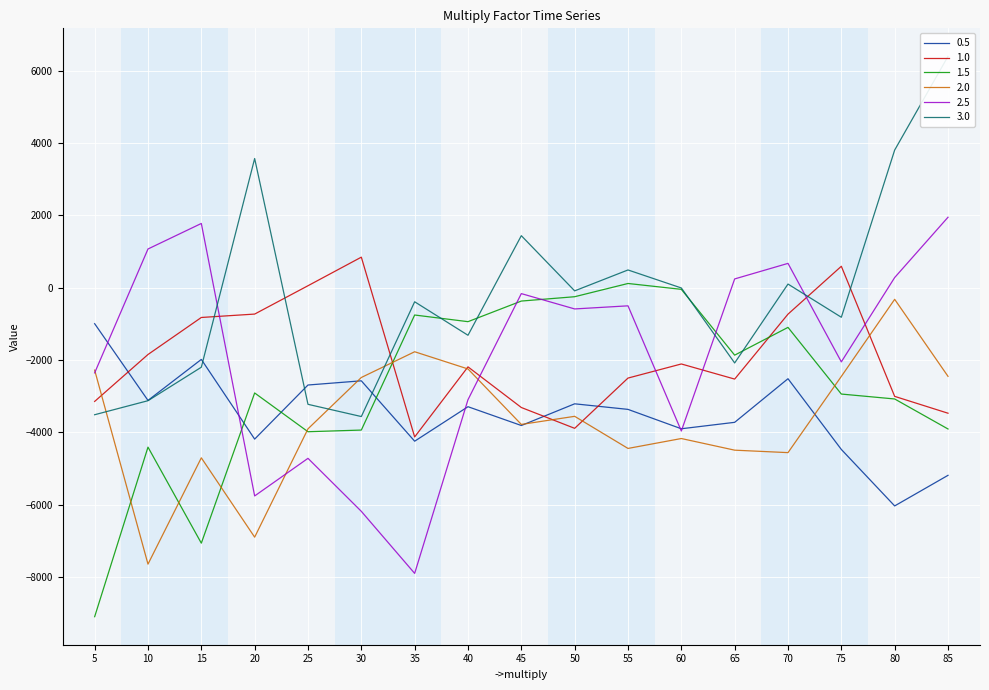

At which label does 0.5 first exceed -3366?

5